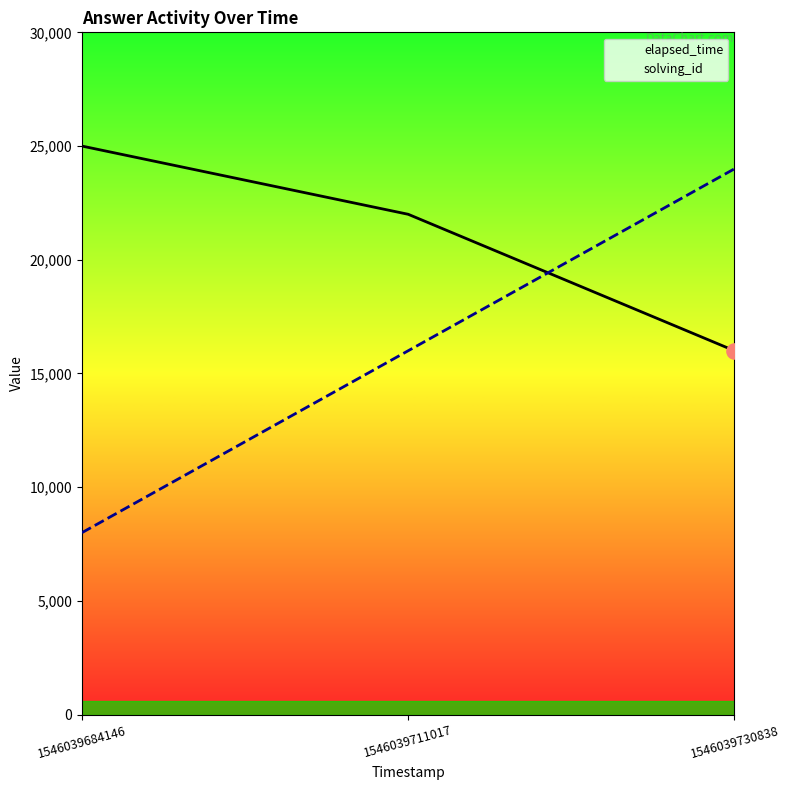

Which series has the largest total across all categories?

elapsed_time